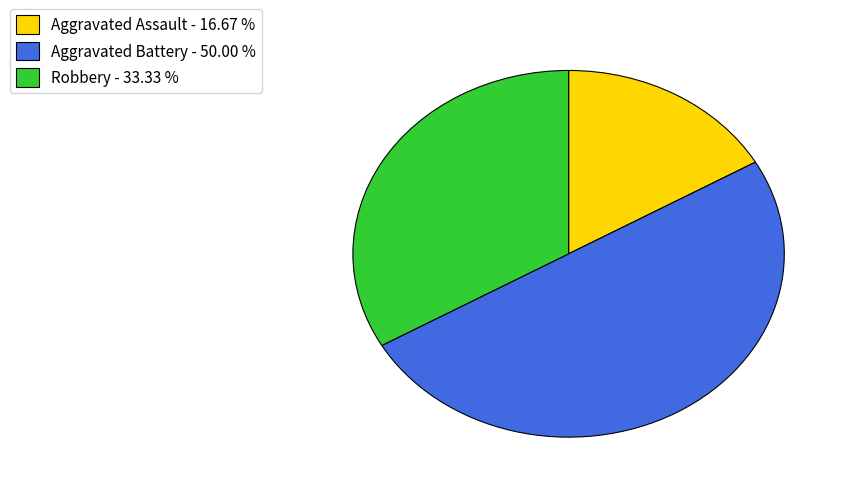

Does Robbery - 33.33 % account for over 50% of the chart?

No